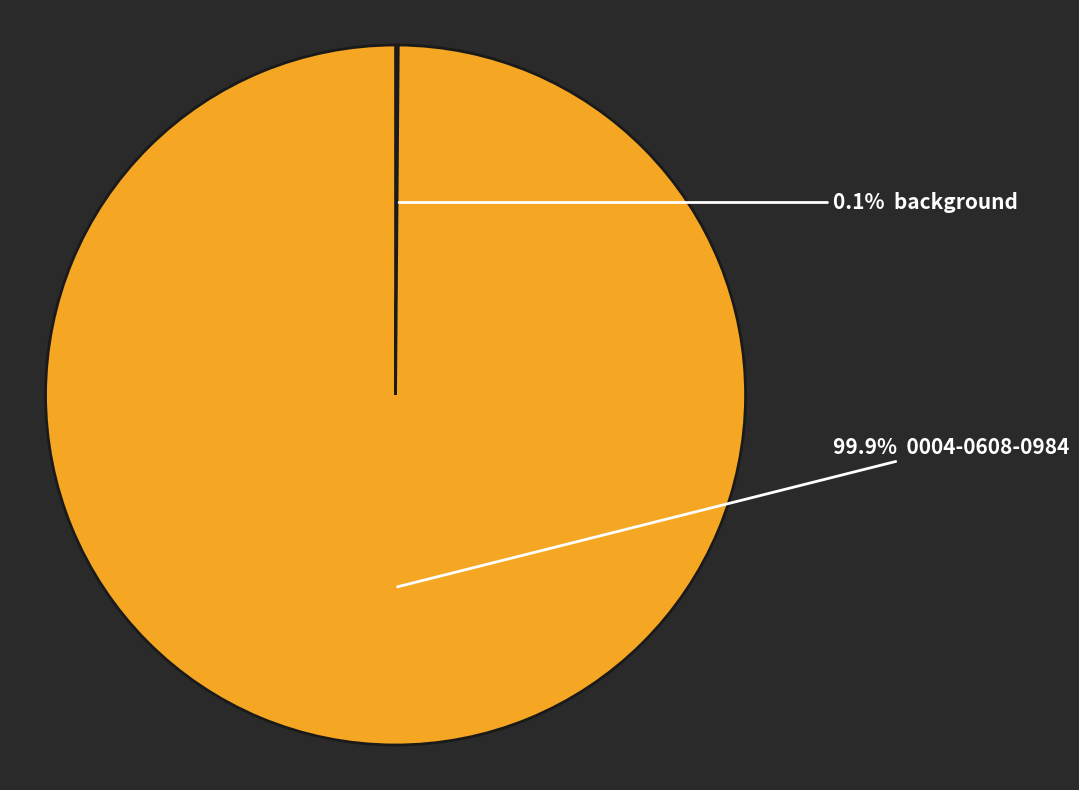

To the nearest percent, what is the difference between the largest and smallest slice percentages?

100%